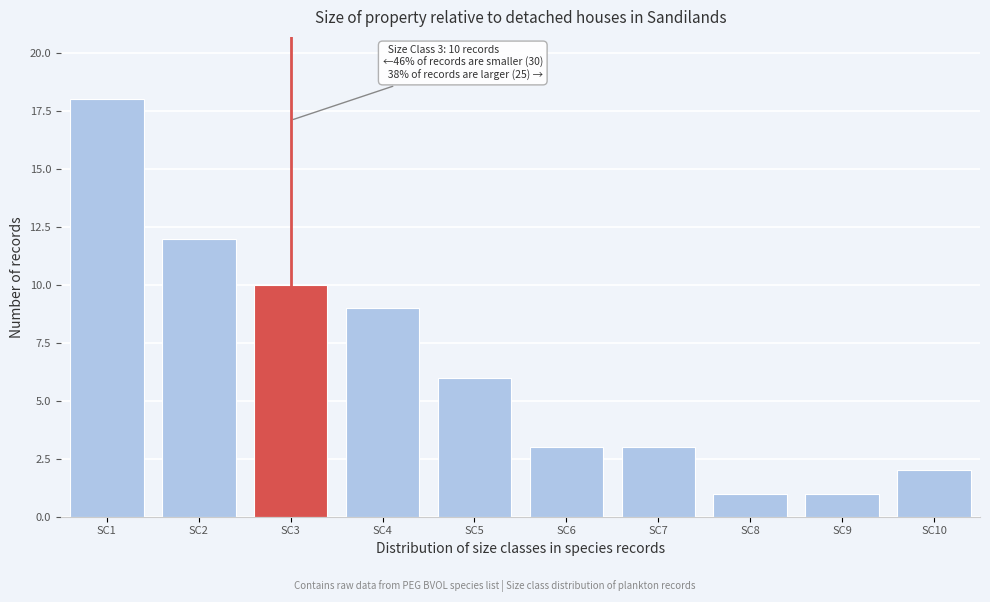

Reading left to right, what are all the values shown in this chart?

SC1=18	SC2=12	SC3=10	SC4=9	SC5=6	SC6=3	SC7=3	SC8=1	SC9=1	SC10=2